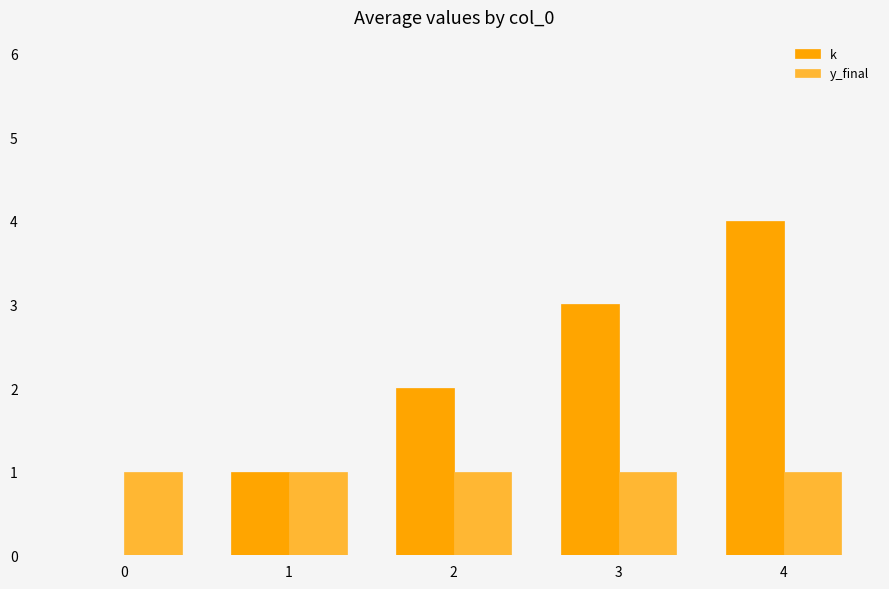

Which series has the largest total across all categories?

k